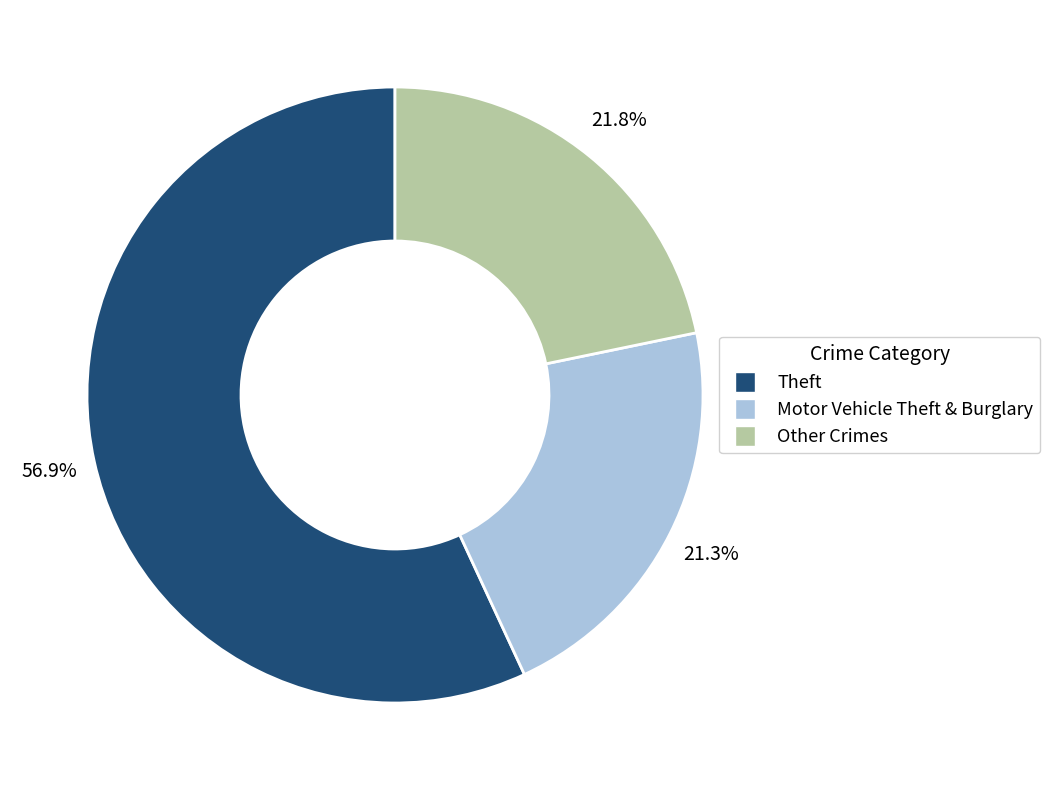

Combined, do Theft and Other Crimes account for over 50%?

Yes